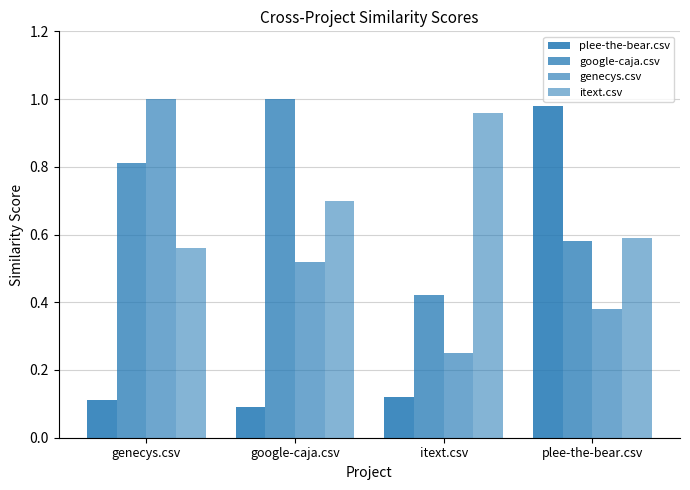

At how many categories does at least one series exceed 0?

4